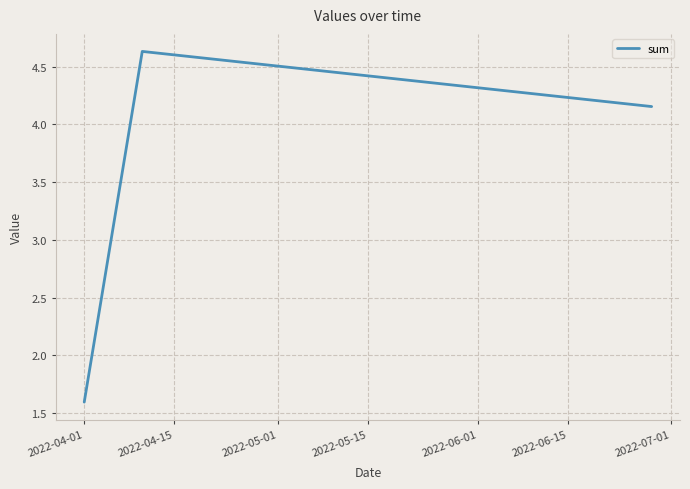

What is the difference between the maximum and minimum values?

3.0